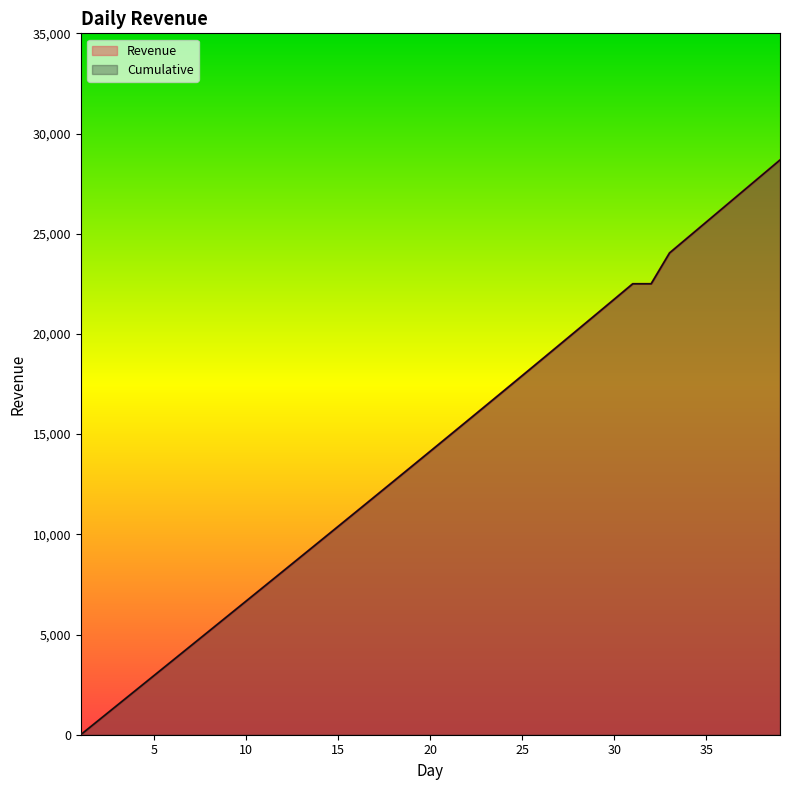

True or false: Revenue and Cumulative intersect in this chart.

False